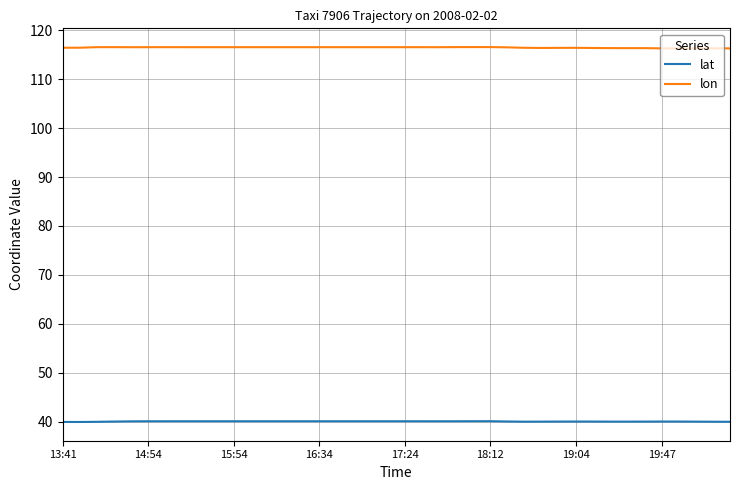

What is the maximum value for lat?

40.1